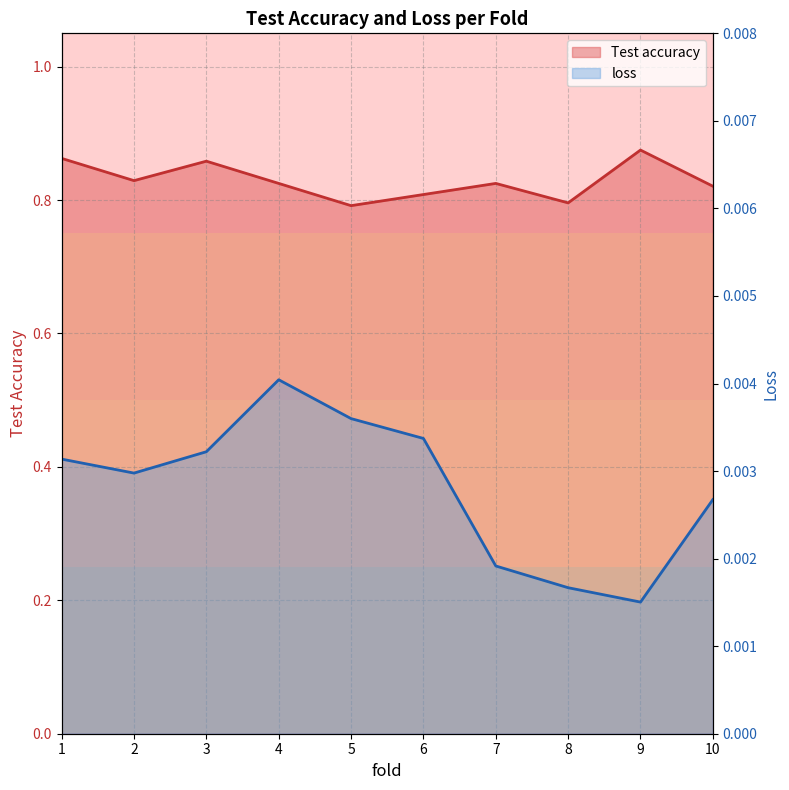

List the series in order of their overall mean, highest first.

Test accuracy, loss